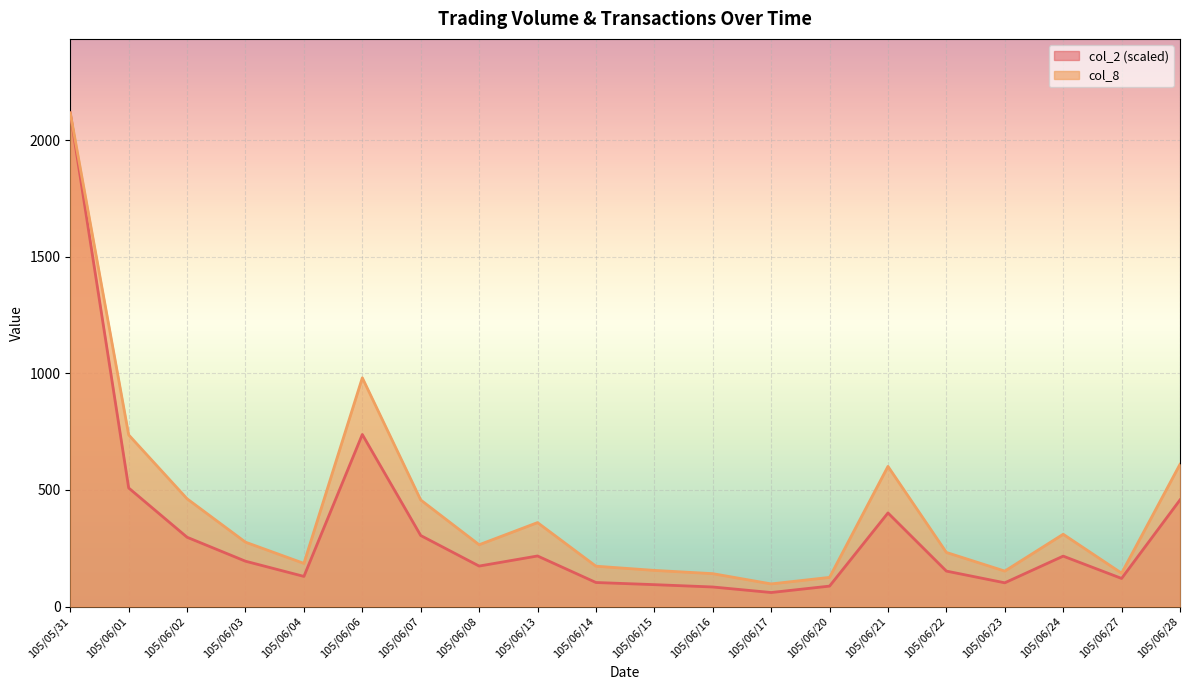

What is the sum of all col_8 values?

8578.0